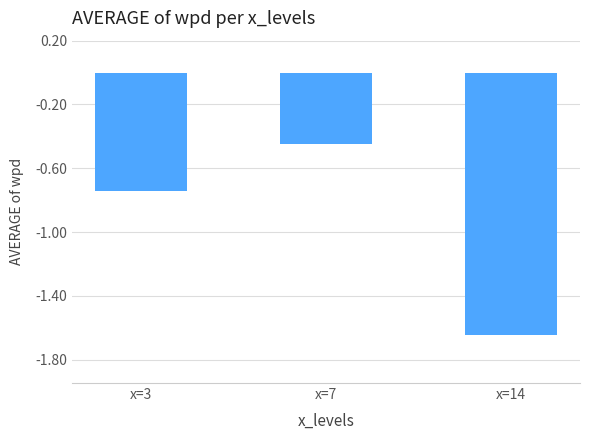

Rank the categories by value from highest to lowest.

x=7, x=3, x=14